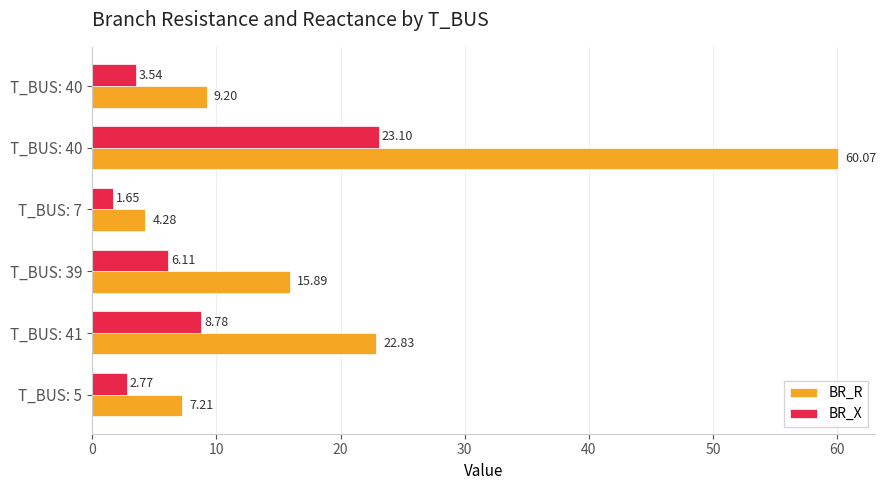

At which category does the chart reach its minimum across all series?

T_BUS: 7